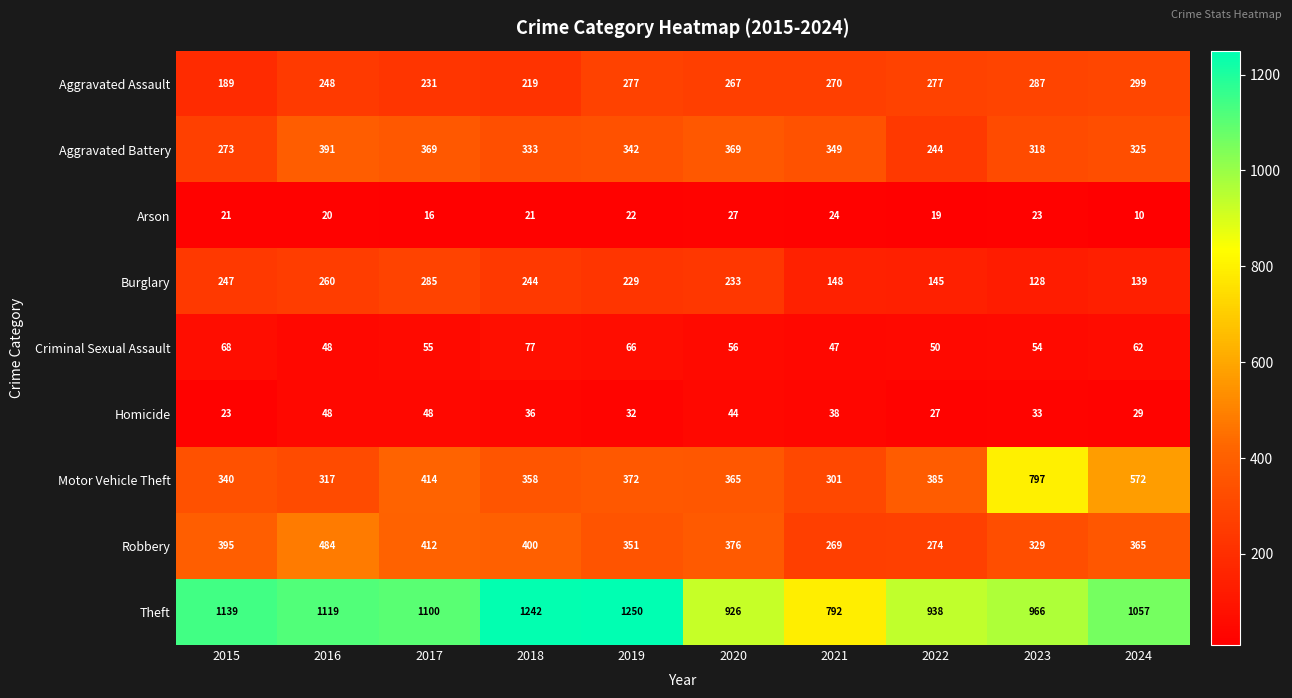

At 2021, list the series in order from largest to smallest.

Theft, Aggravated Battery, Motor Vehicle Theft, Aggravated Assault, Robbery, Burglary, Criminal Sexual Assault, Homicide, Arson